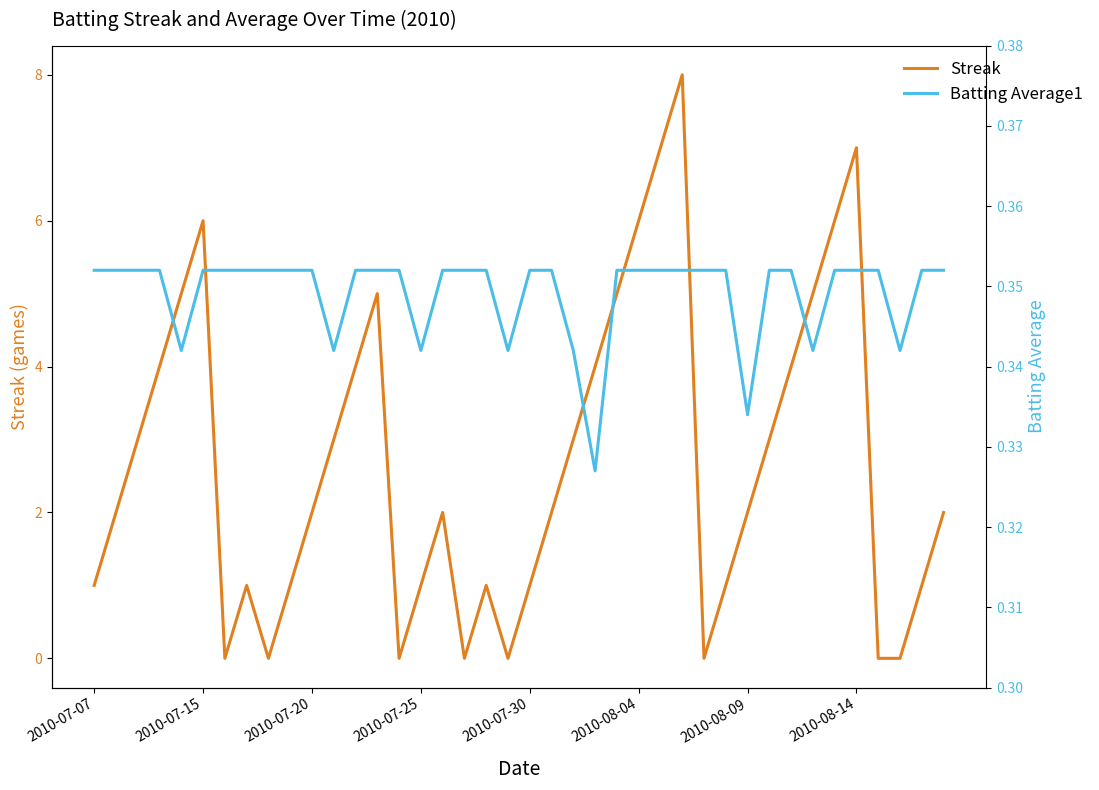

Count the Batting Average1 values in the range 0 to 1.

40